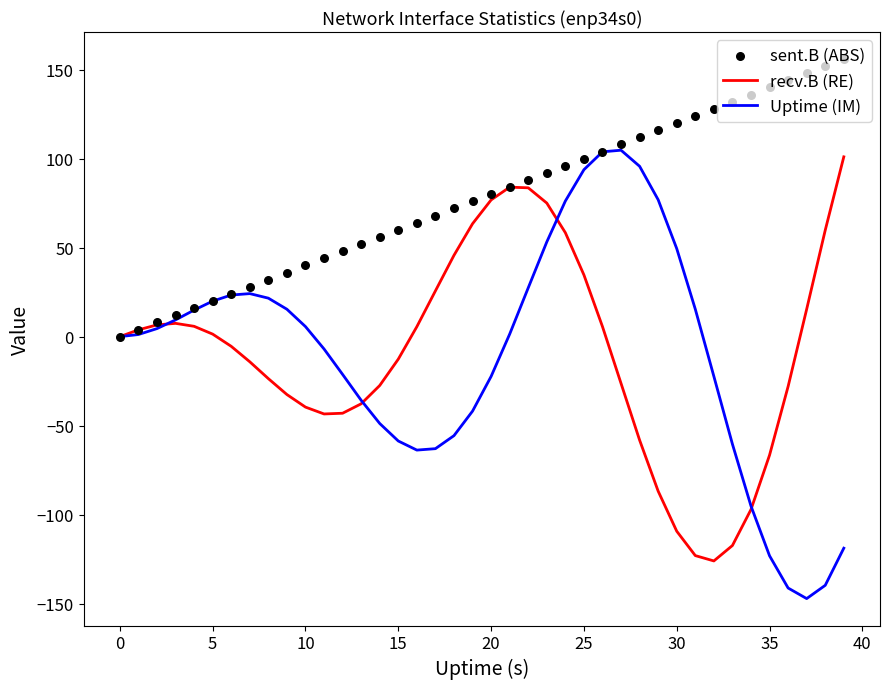

What is the highest value of the Uptime (IM) series?

104.7